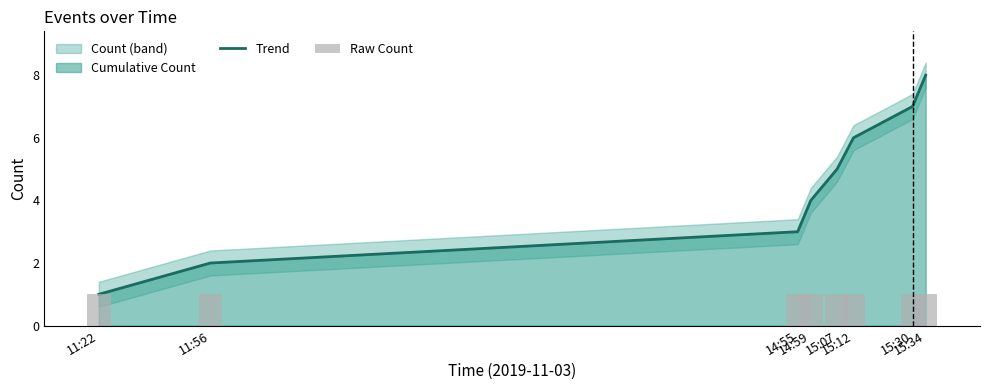

Reading right to left, list all the values displayed in this chart.

Trend: 15:34=8	15:30=7	15:12=6	15:07=5	14:59=4	14:55=3	11:56=2	11:22=1
Raw Count: 15:34=1	15:30=1	15:12=1	15:07=1	14:59=1	14:55=1	11:56=1	11:22=1